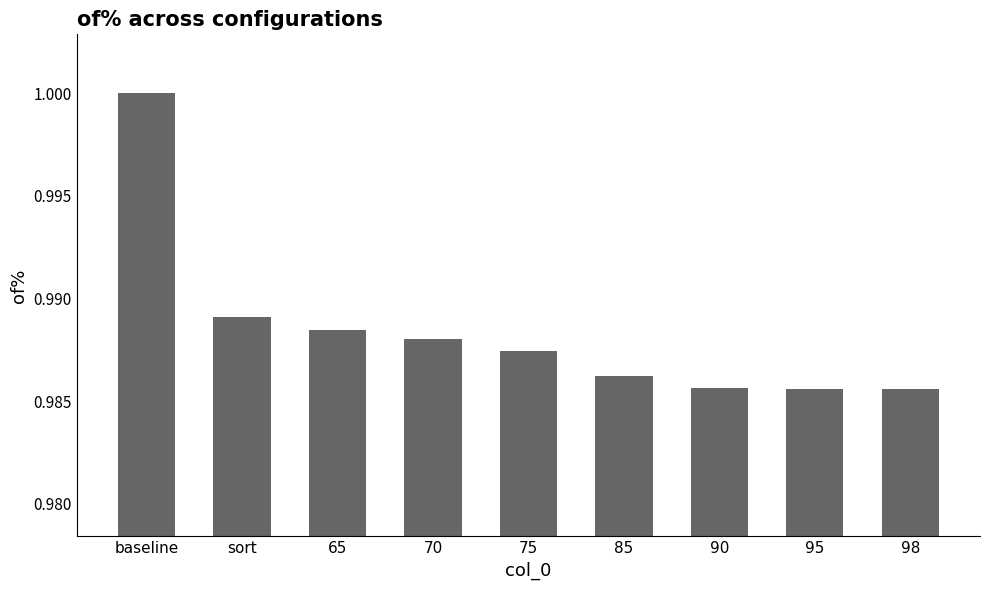

True or false: the data shows 1.0 at 65.

True